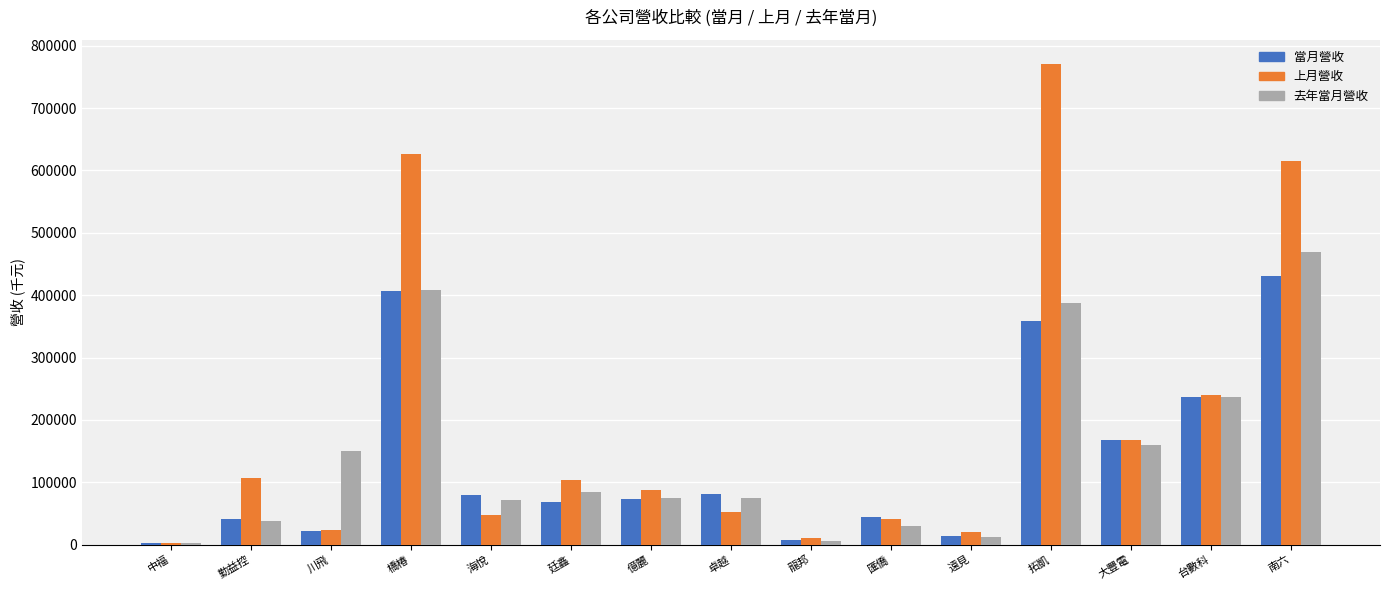

At which label does 上月營收 first exceed 88232?

勤益控